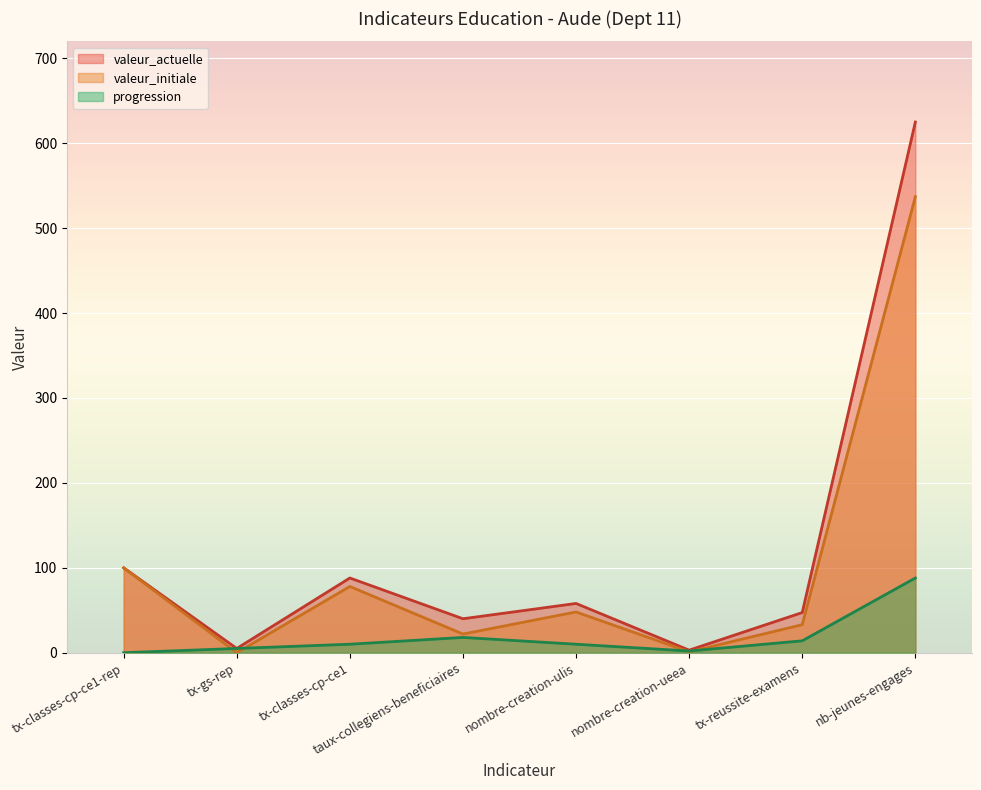

What is the difference between the highest and lowest values at nombre-creation-ulis?

48.0